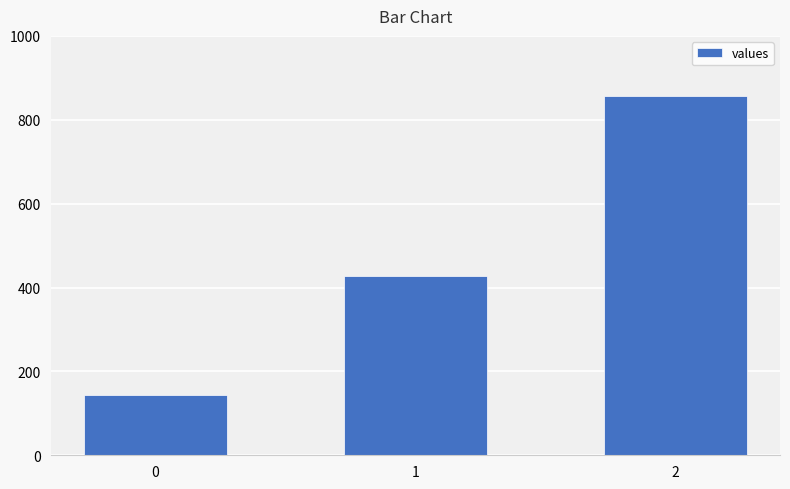

How many bars are there in total?

3